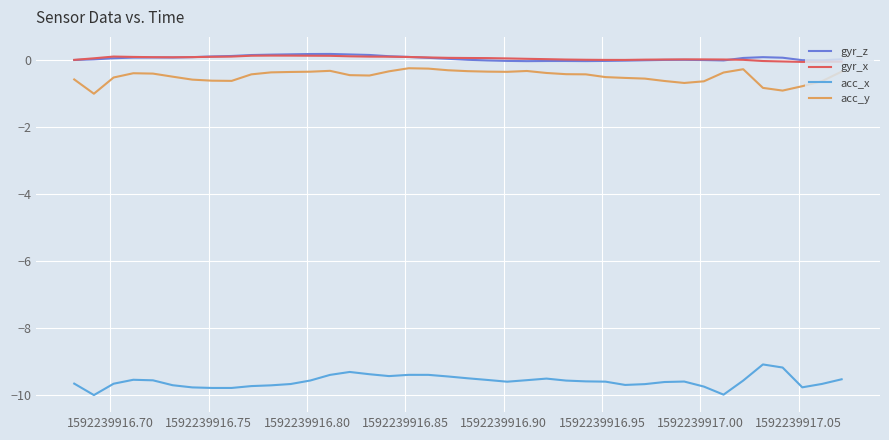

True or false: gyr_x and acc_y cross at least once.

False